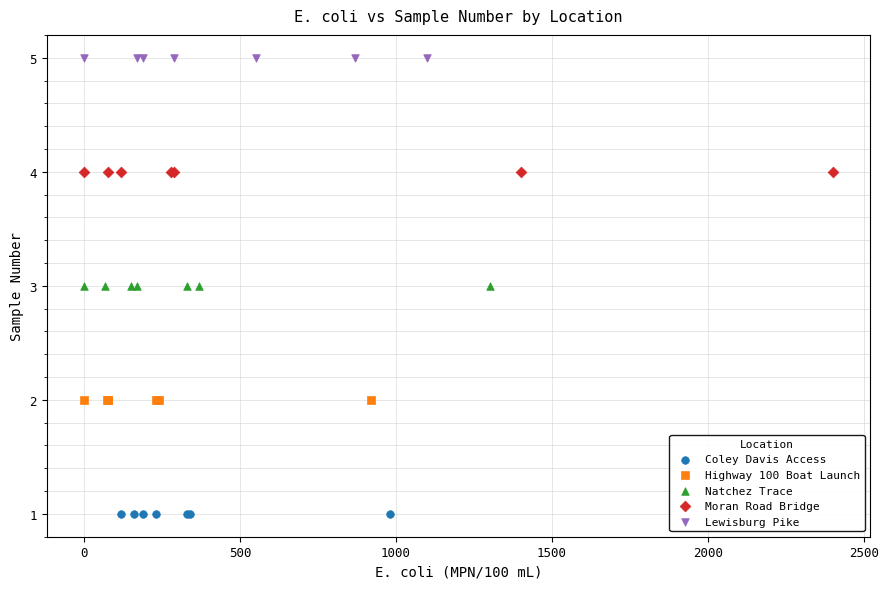

Which series reaches the minimum Y coordinate?

Coley Davis Access